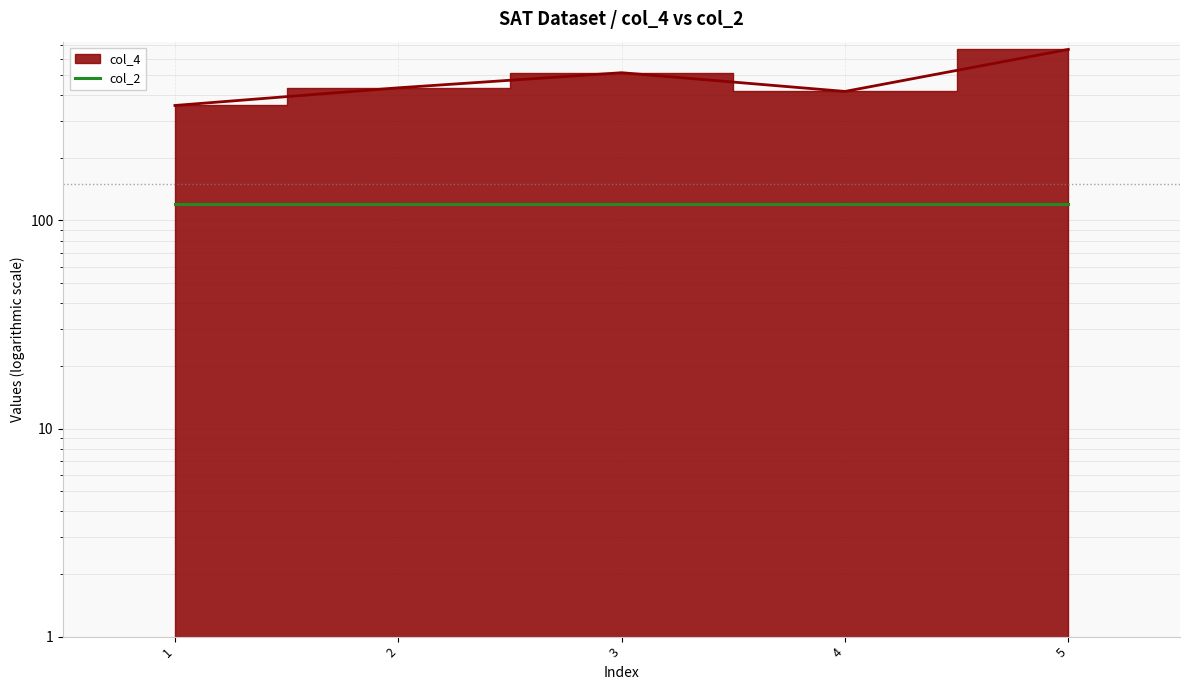

The value at 5 is 664. True or false?

True